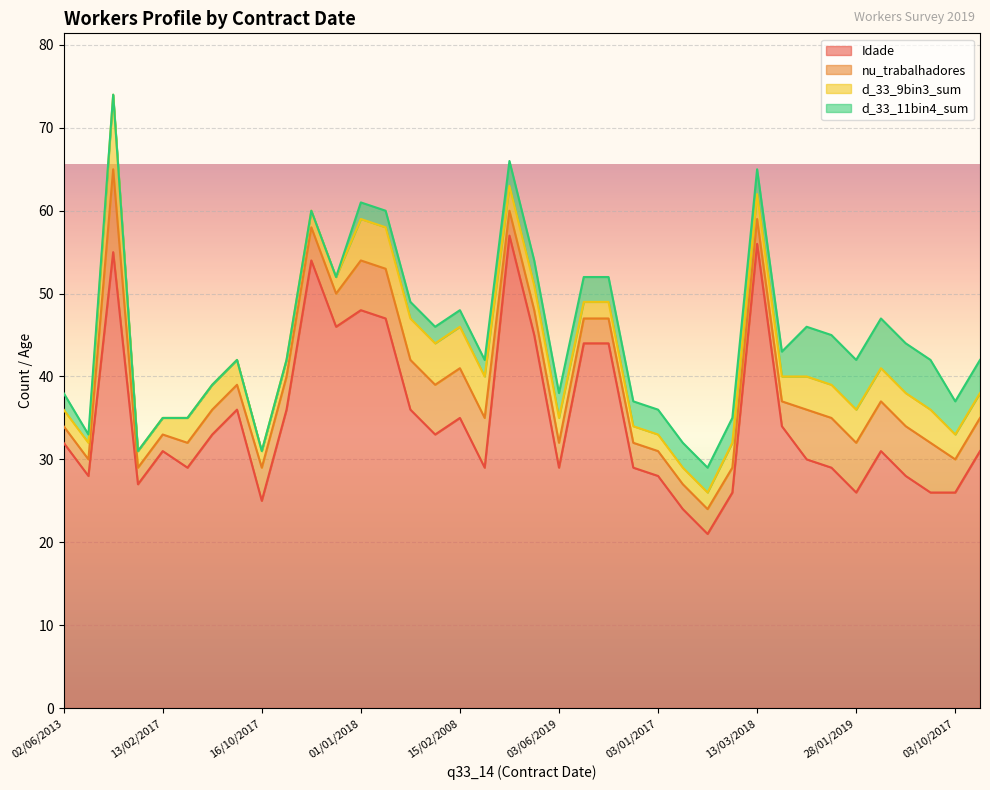

What is the value of the d_33_9bin3_sum point at the 2nd from the left?

2